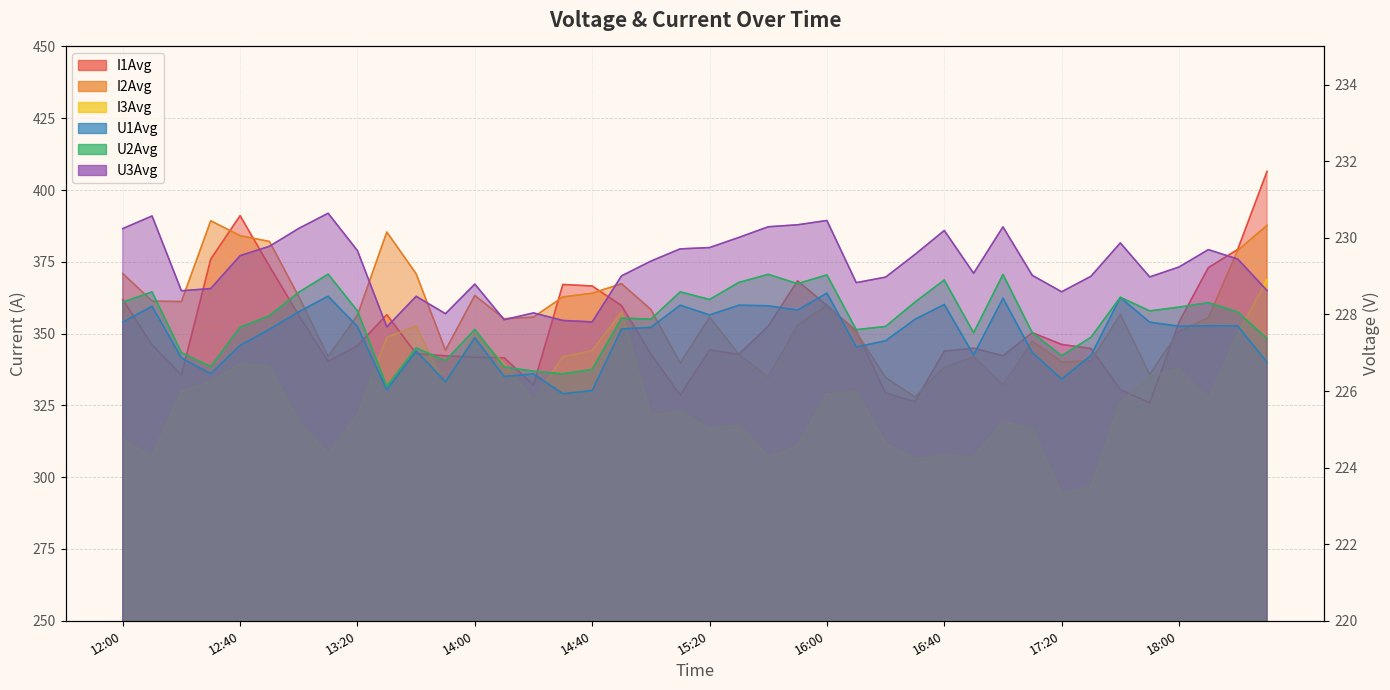

What is the label of the 13th point from the left?

14:00